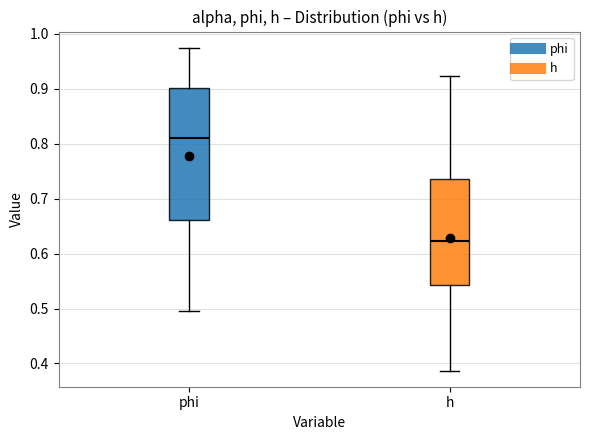

Which box has the highest median line?

phi